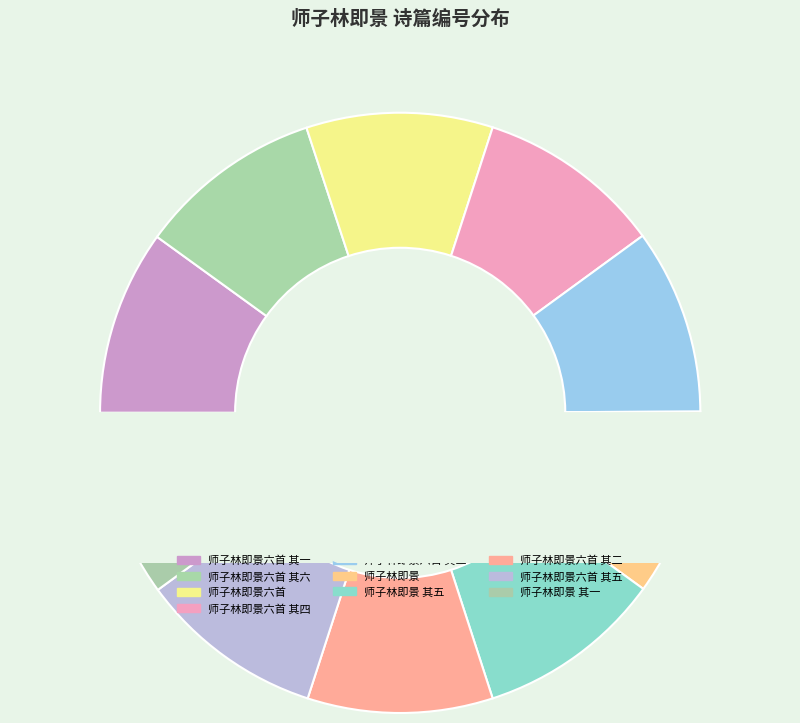

To the nearest percent, what is the average slice percentage?

10%